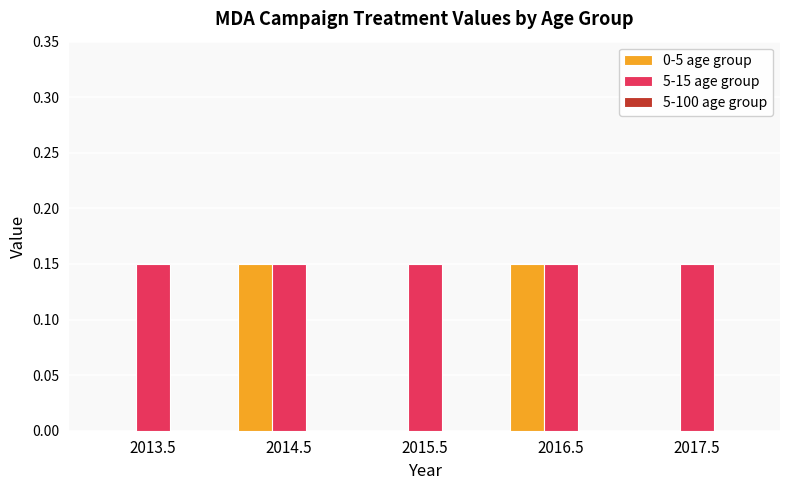

What is the sum of all 0-5 age group values?

0.3